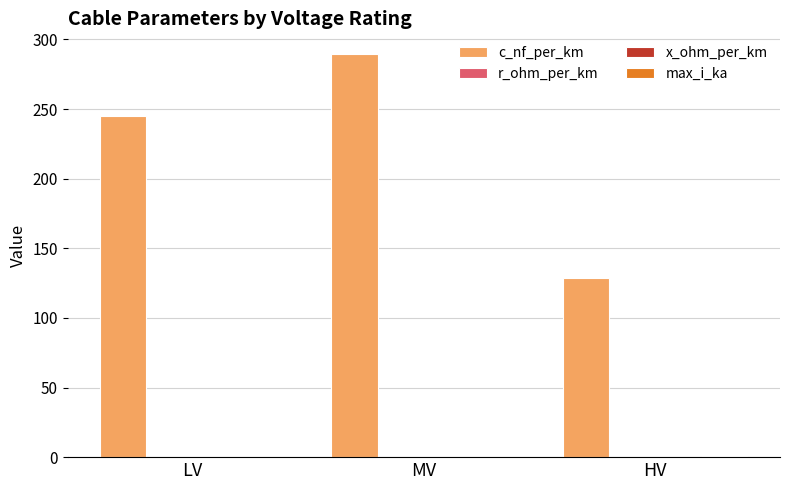

How many groups of bars are there?

3